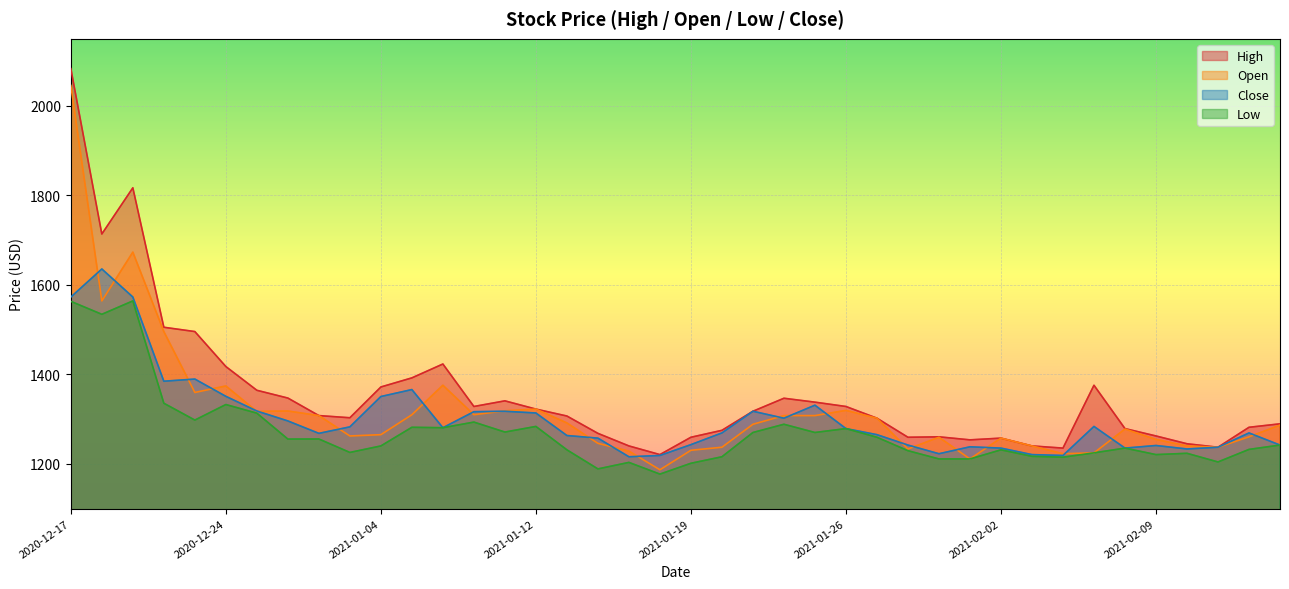

What are all the series names shown in the legend?

High, Open, Close, Low